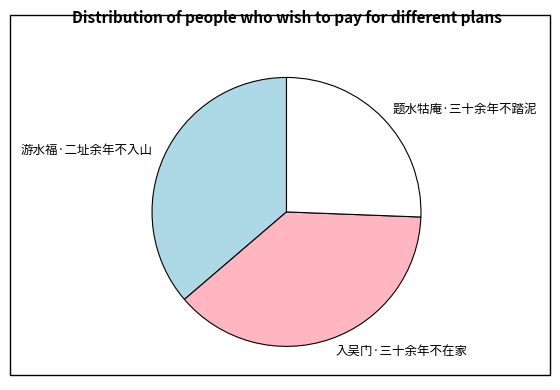

Is it true that 题水牯庵·三十余年不踏泥 is 38% of the pie?

False